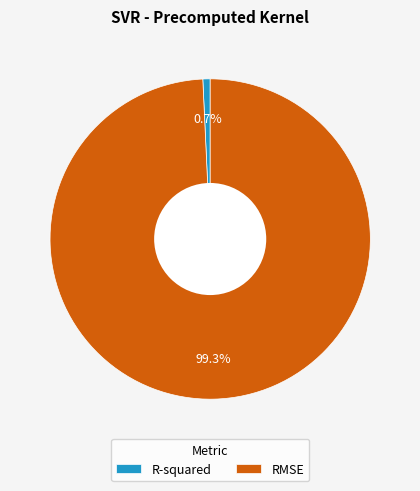

Count the number of slices in the pie.

2